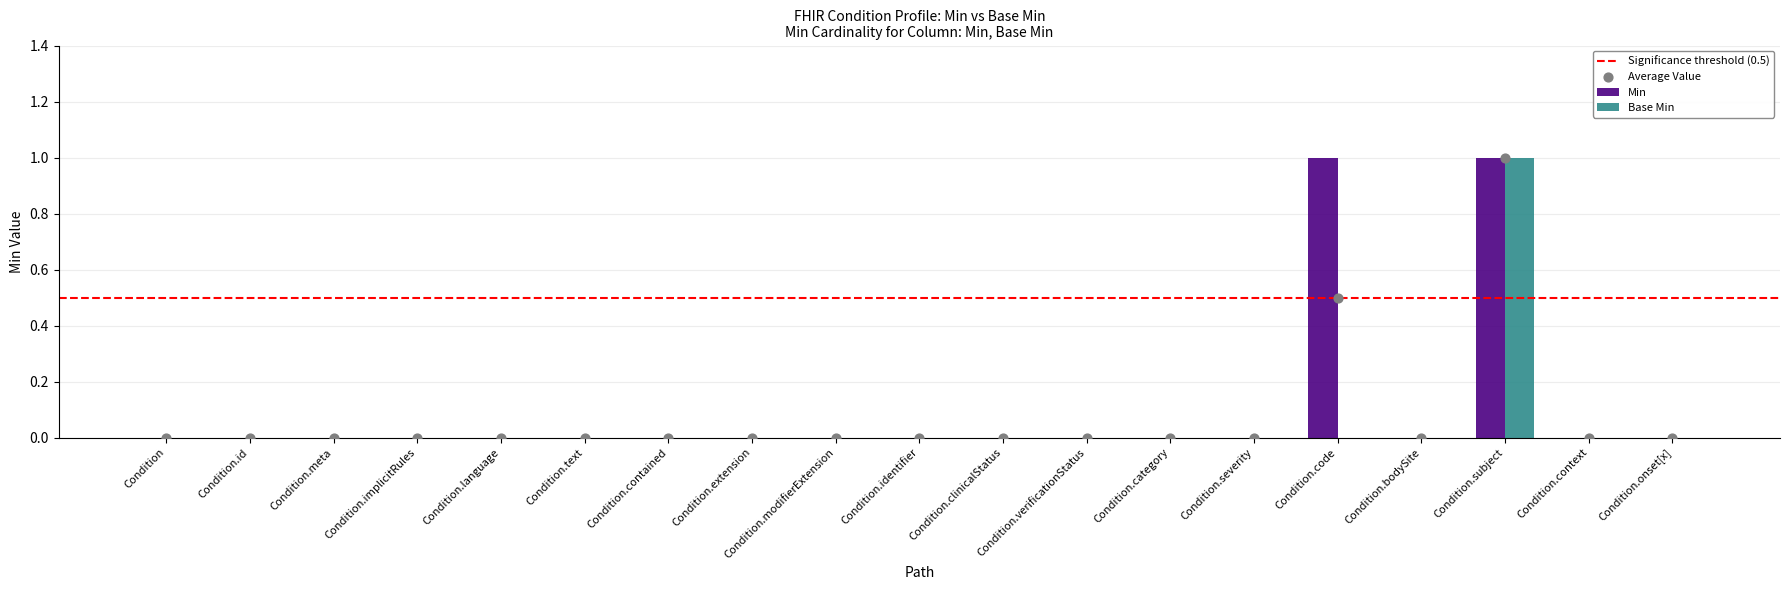

Which series reaches the maximum Y coordinate?

Min